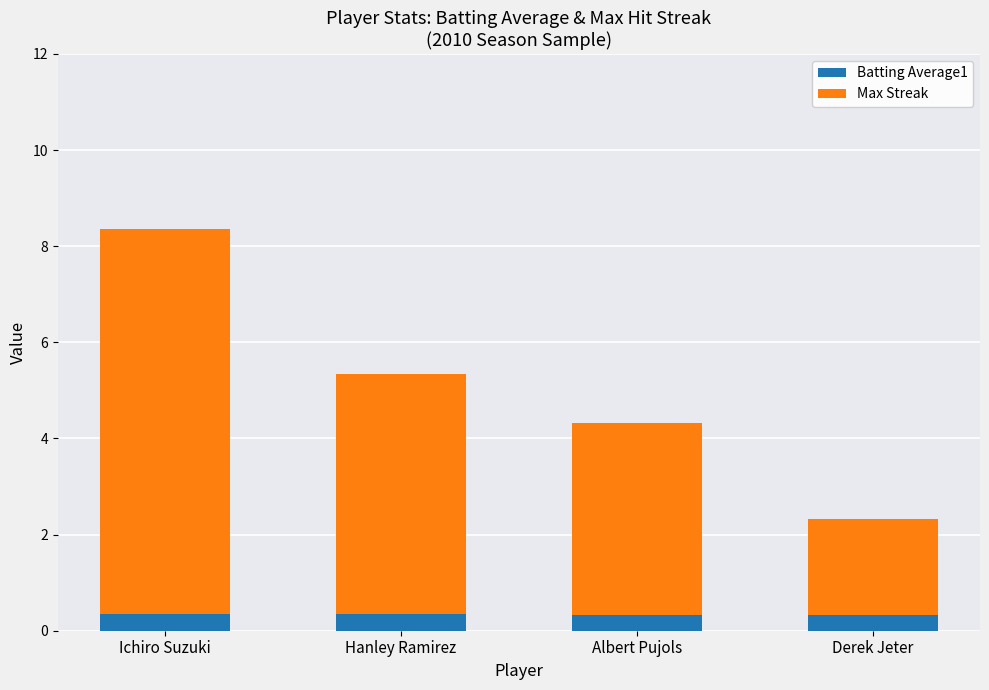

How many Batting Average1 values are between 0 and 1?

4